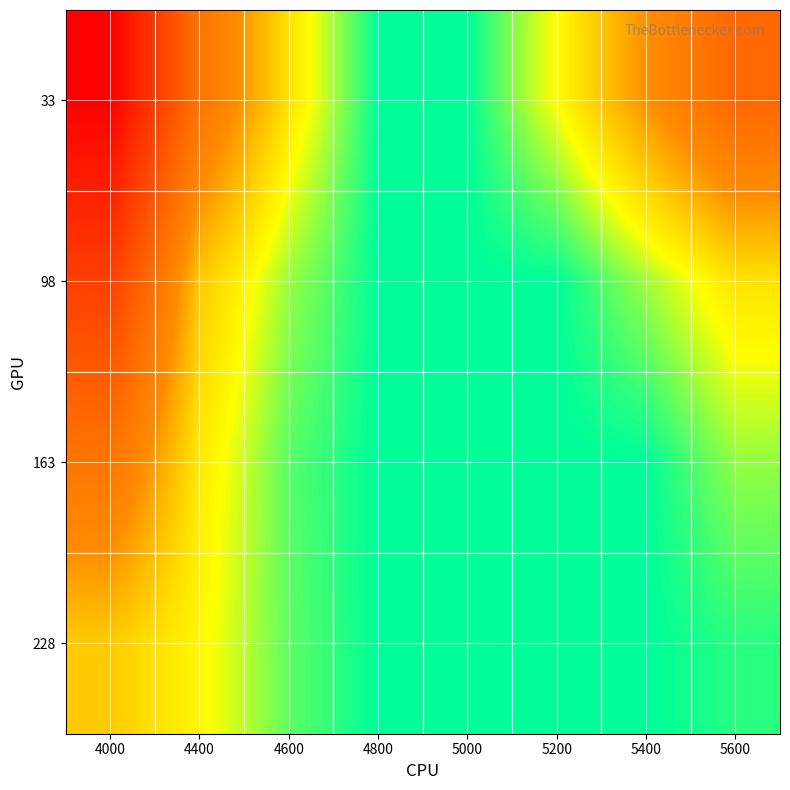

At which category is the sum across all series the highest?

4000